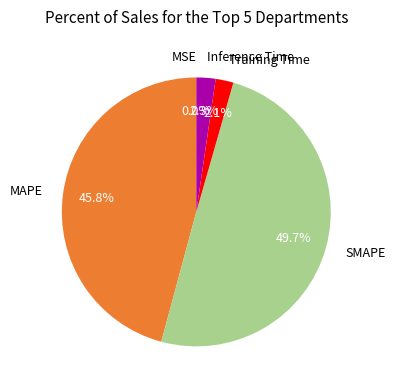

Which slice is the largest?

SMAPE